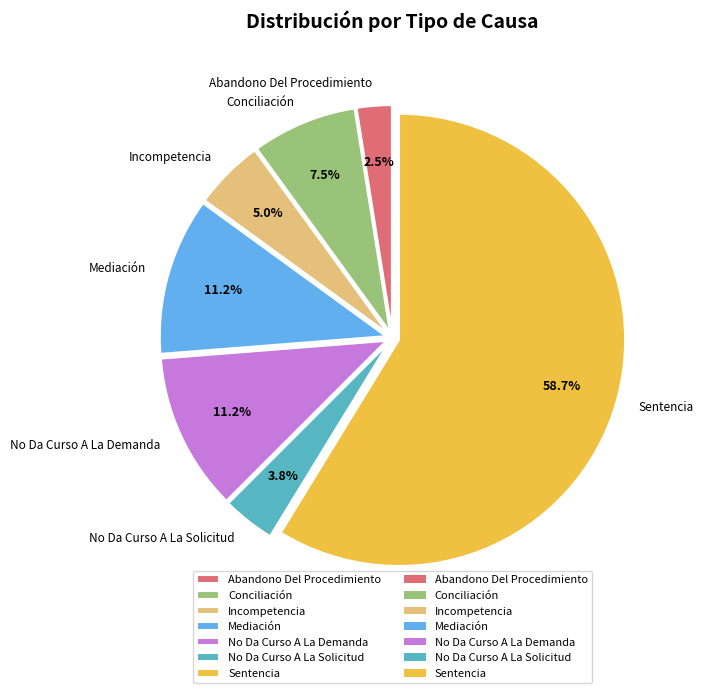

To the nearest percent, what is the difference between the largest and smallest slice percentages?

56%